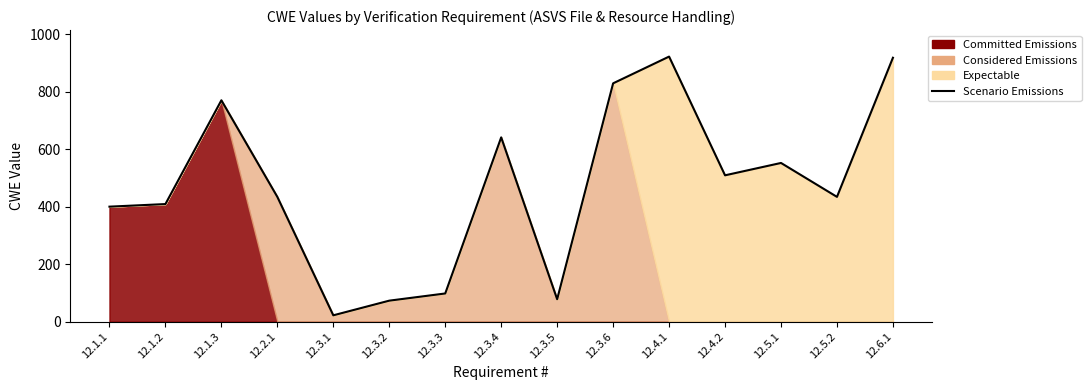

At which category does the chart reach its peak across all series?

12.4.1